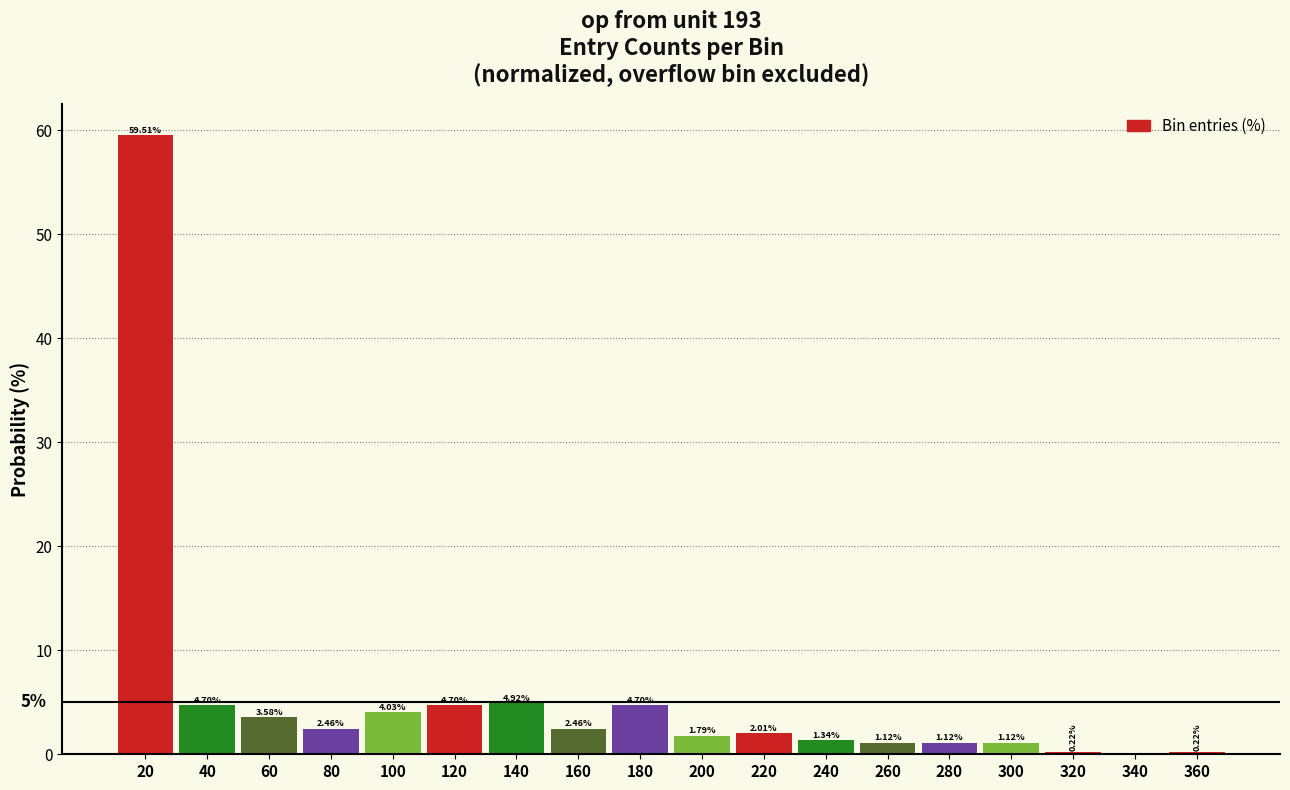

Between 40 and 100, which is larger?

40